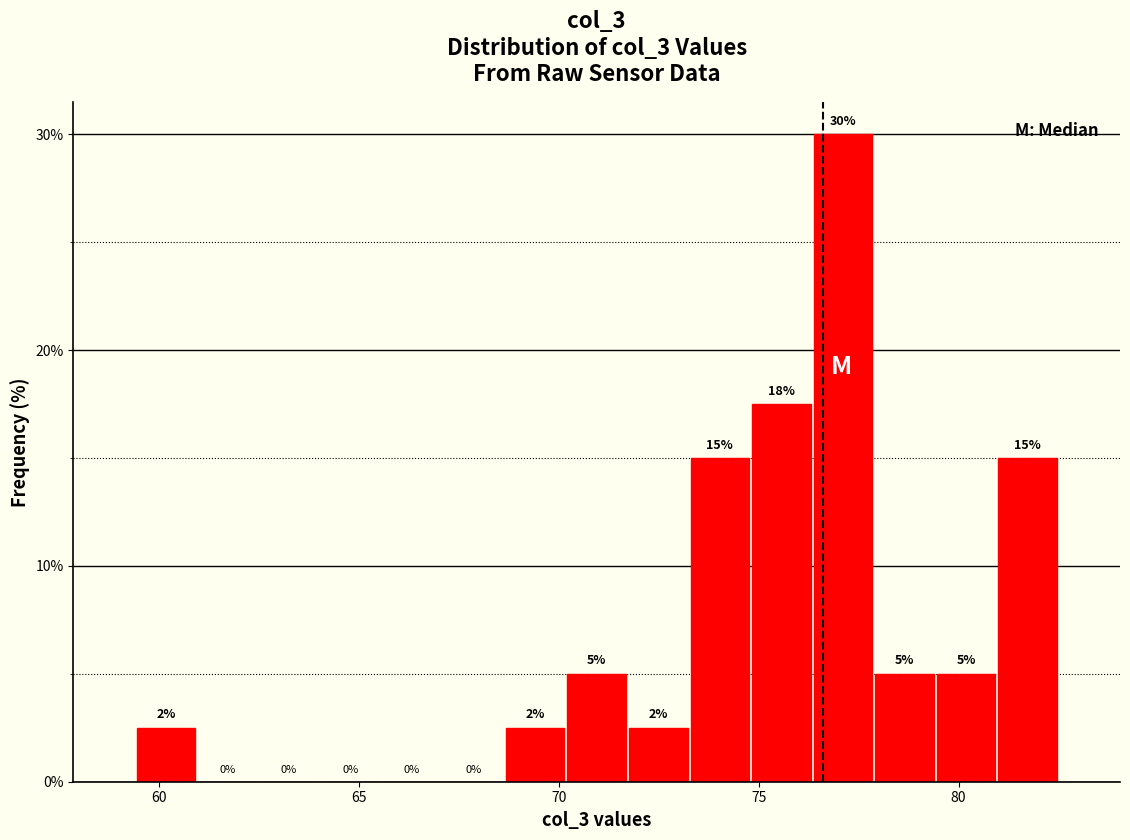

Around what value on the x-axis is the tallest bar? Give the approximate position of its centre, as read against the axis.

77.0